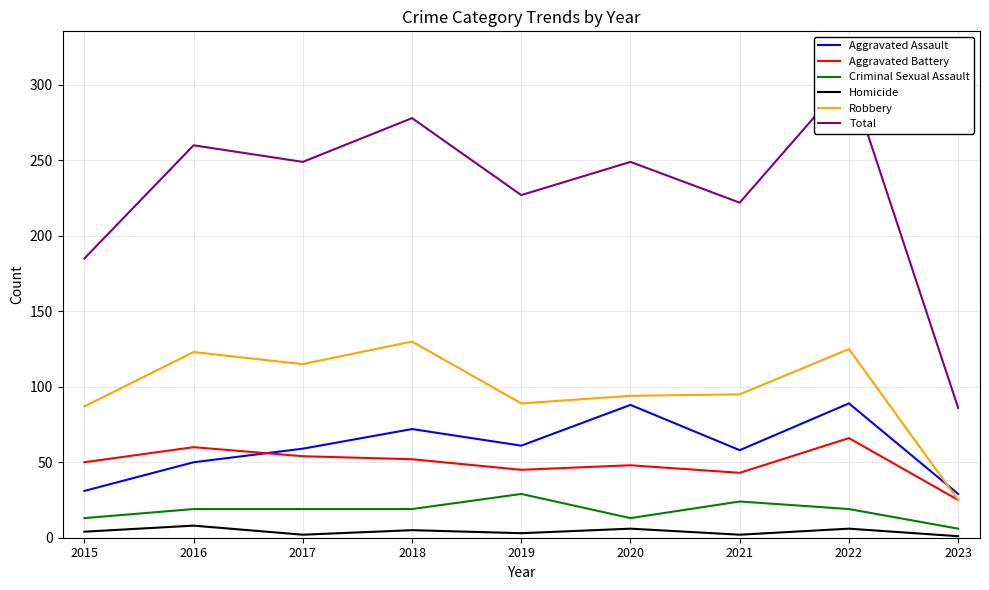

What is the sum of all Homicide values?

37